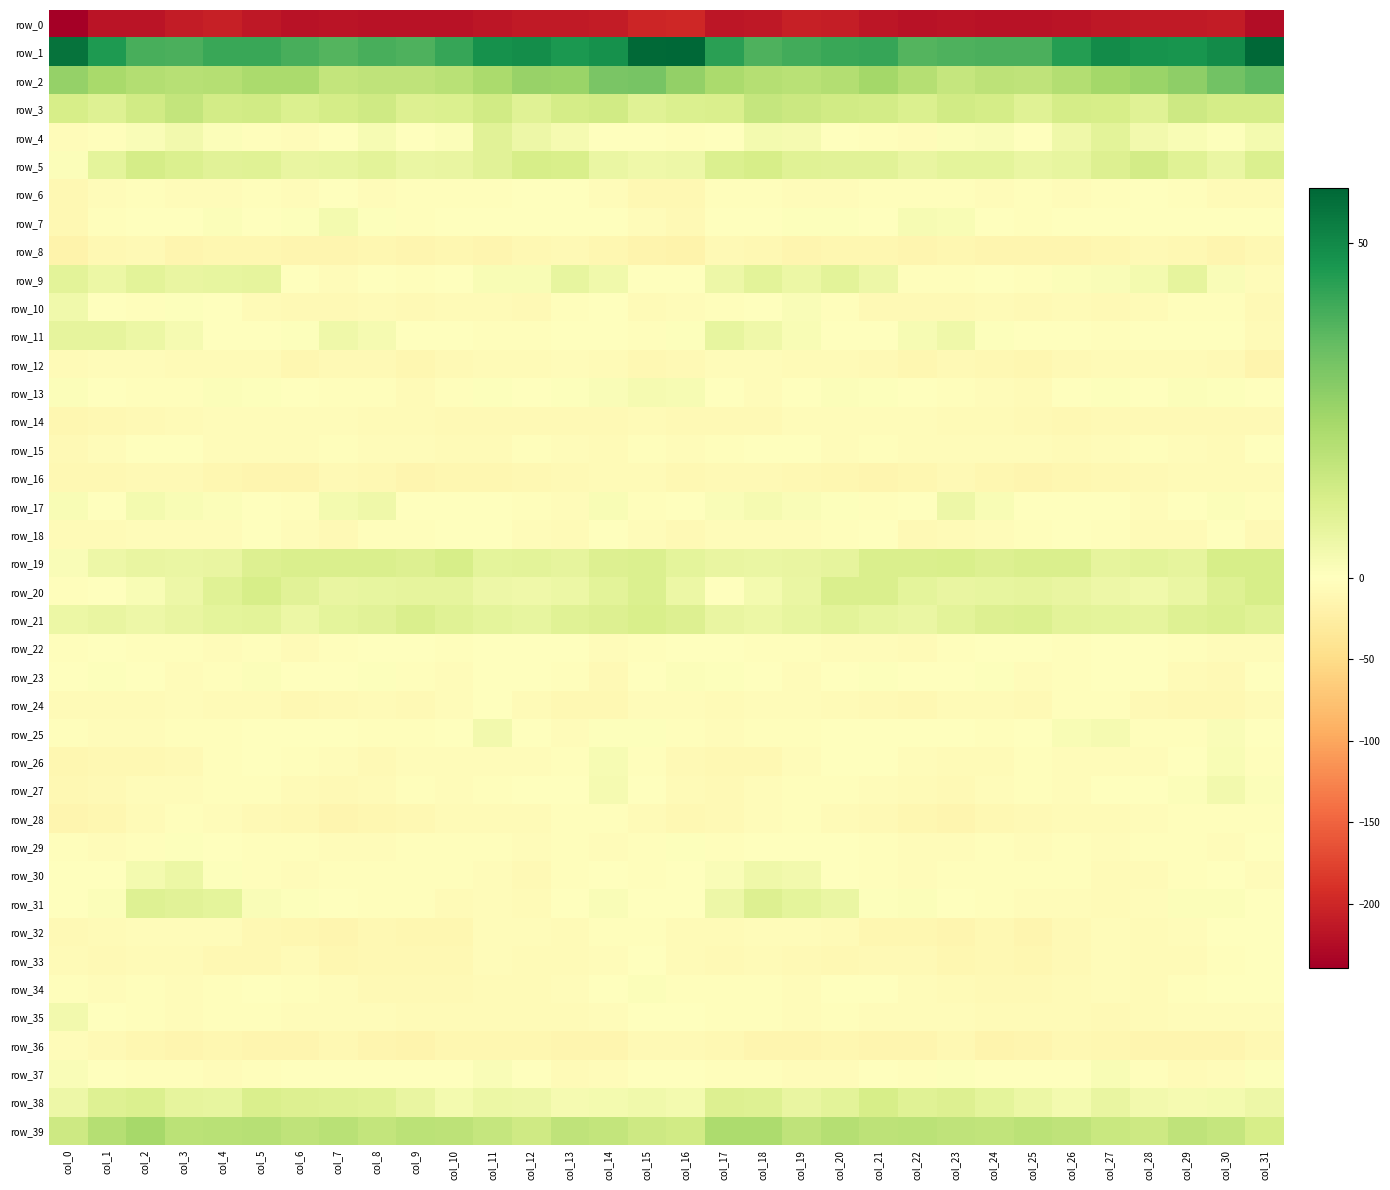

What is the total value across all series at col_7?

-241.0